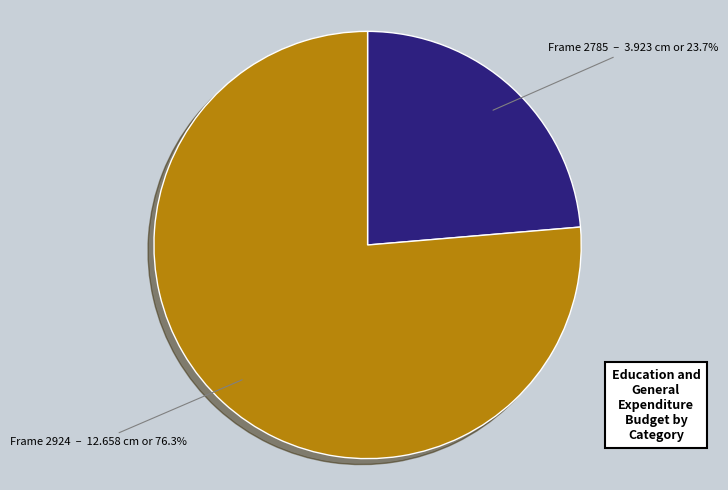

Is there a majority slice in this chart?

Yes